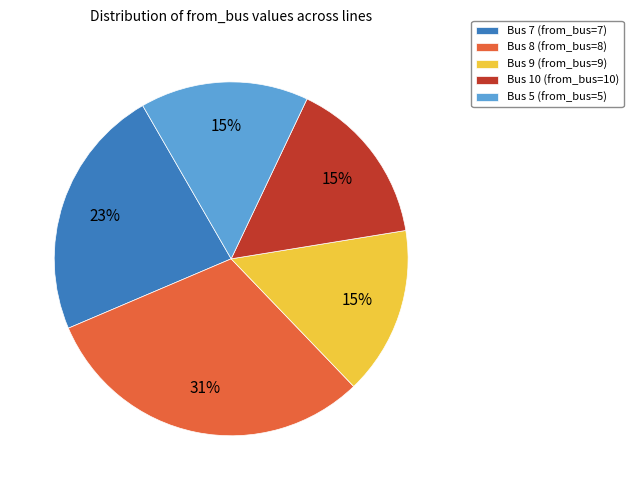

Which has a higher value, Bus 7 or Bus 8?

Bus 8